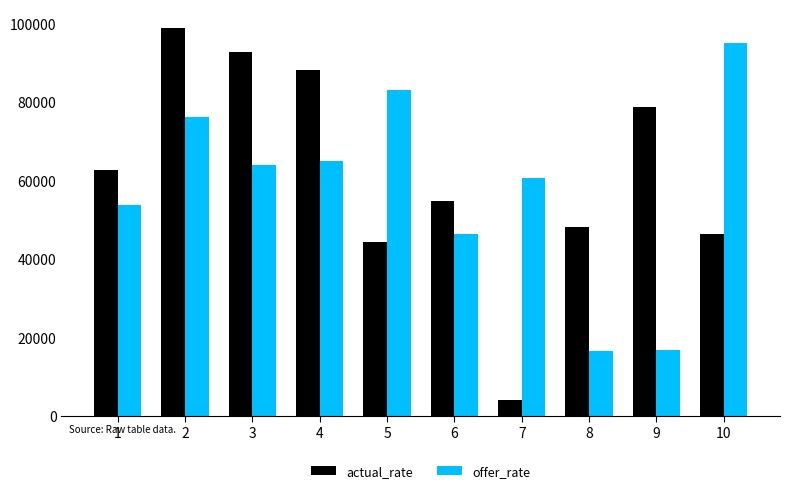

What is the highest value of the actual_rate series?

98666